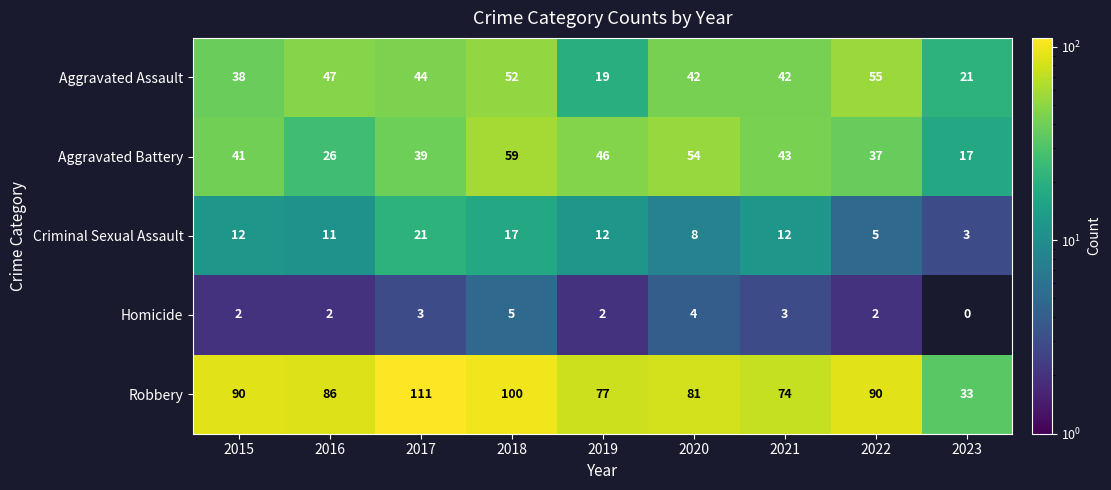

What is the average value of the Homicide series?

3